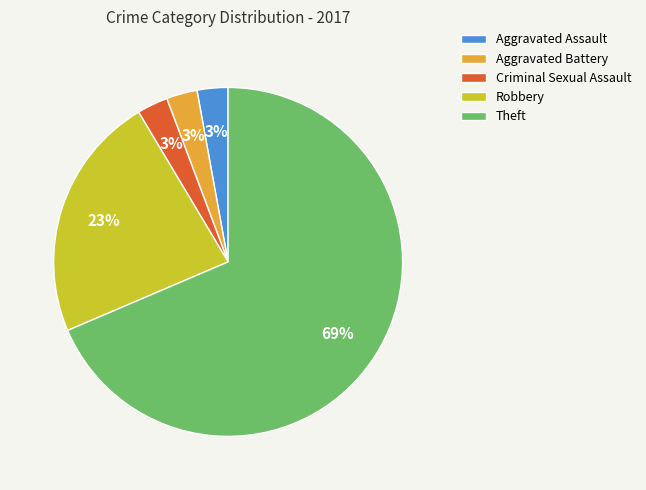

To the nearest percent, what portion does Aggravated Assault represent?

3%